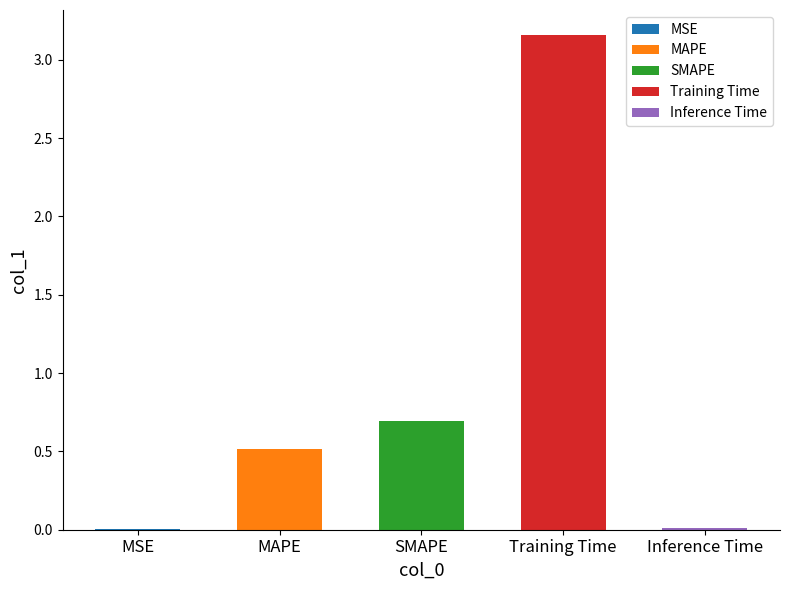

True or false: the data shows 1.2 at SMAPE.

False